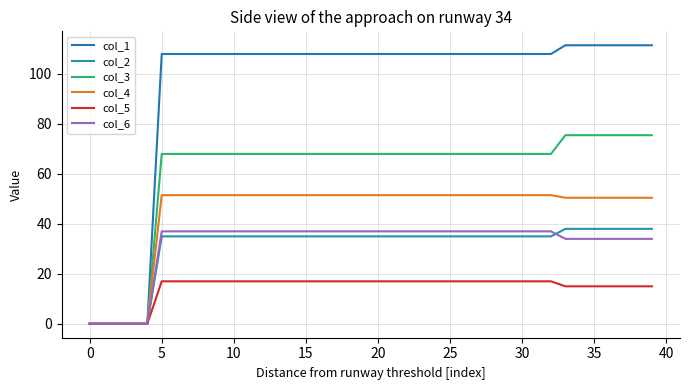

True or false: col_1 and col_6 intersect in this chart.

False